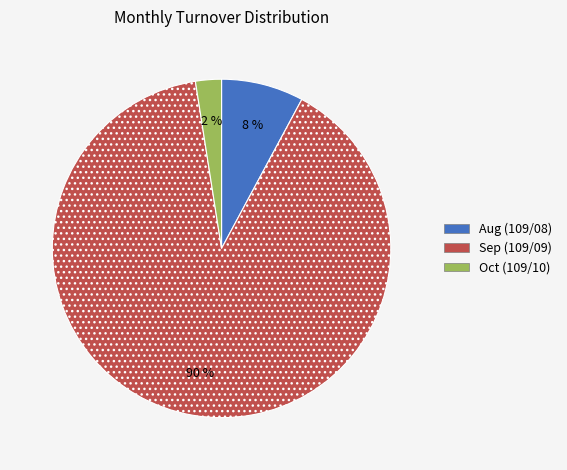

Does any single category account for the majority?

Yes